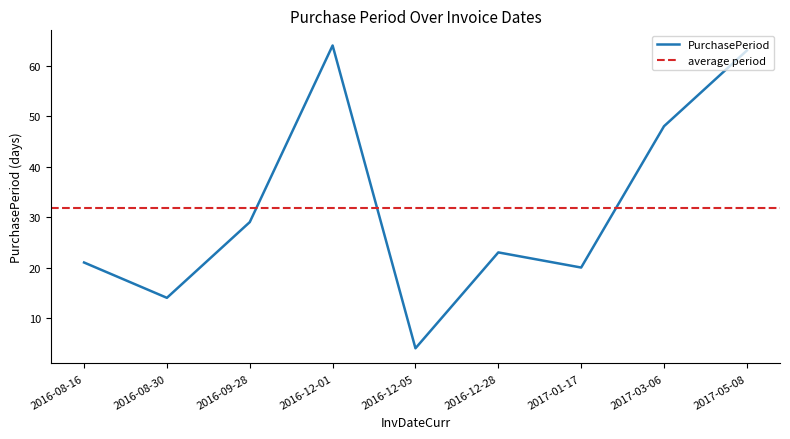

What is the greatest value displayed?

64